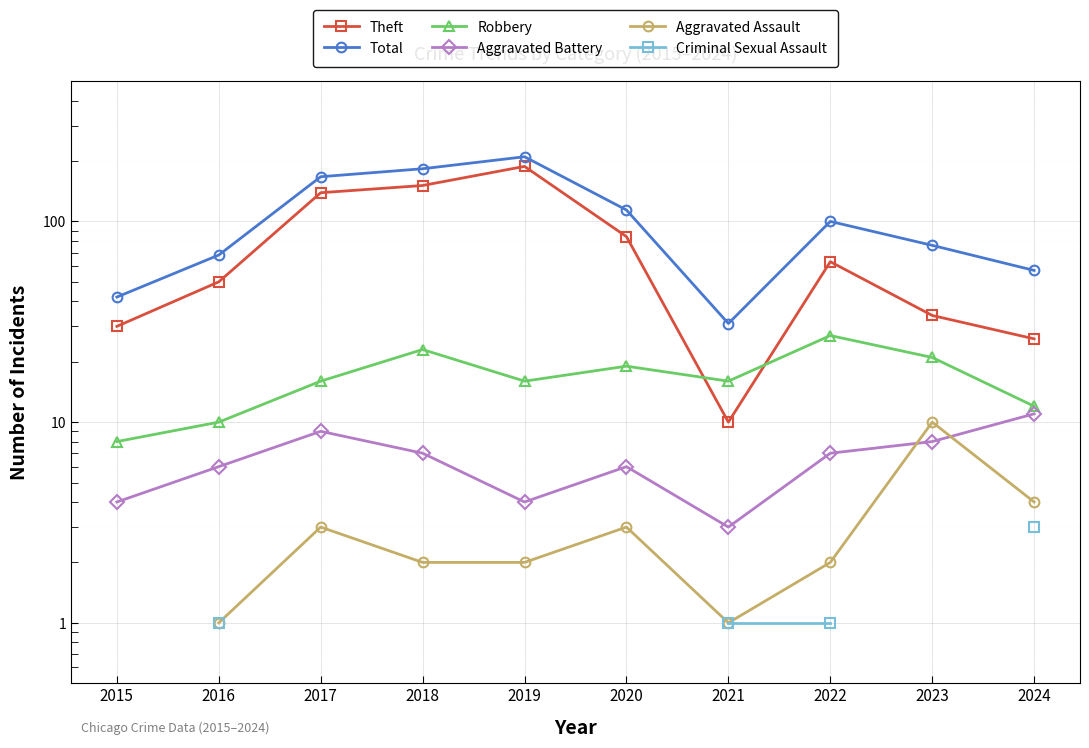

Which series has the widest spread of values?

Total